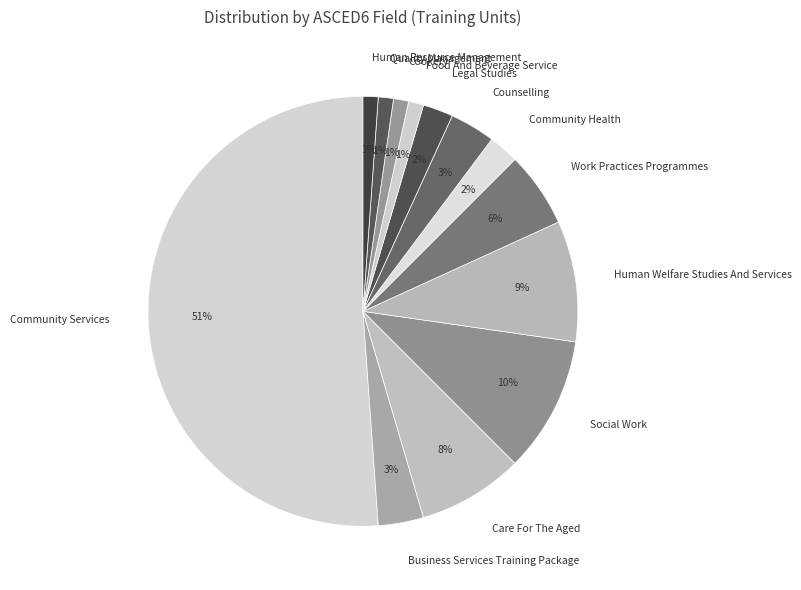

Between Human Welfare Studies And Services and Community Services, which is larger?

Community Services